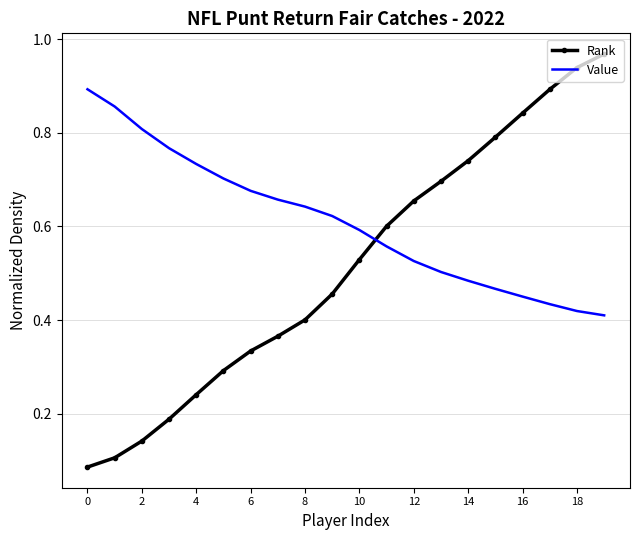

List the series in order of their peak value, lowest first.

Value, Rank